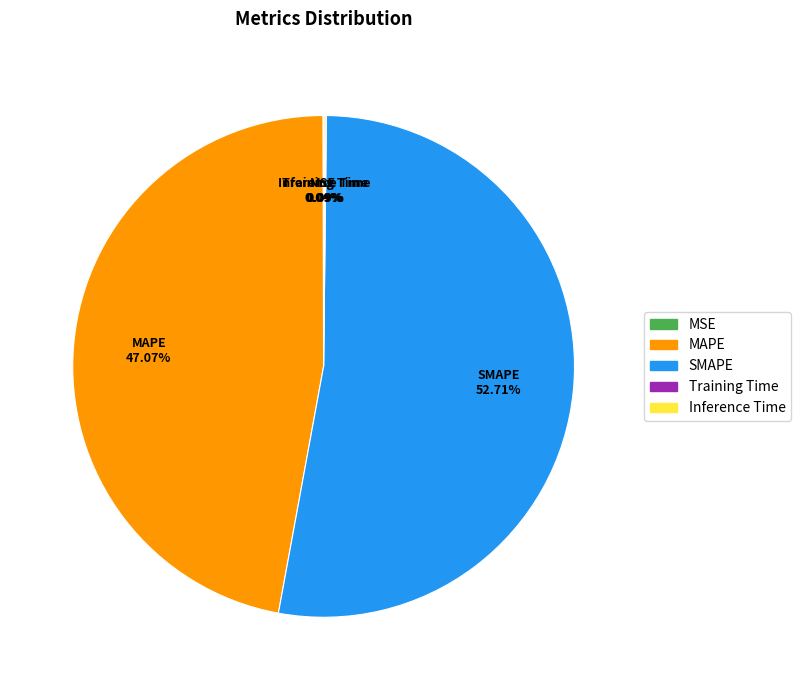

Which slice is the largest?

SMAPE